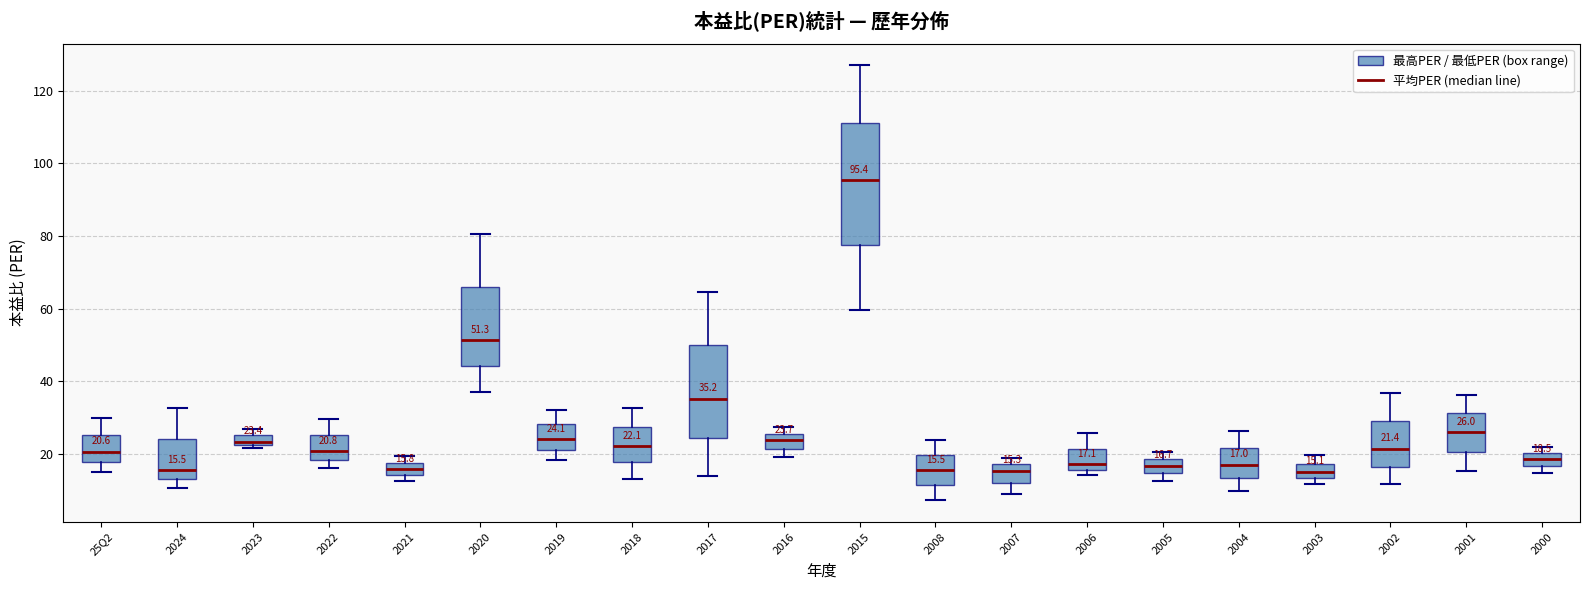

Comparing the boxes themselves (not the whiskers), which one is the tallest?

2015